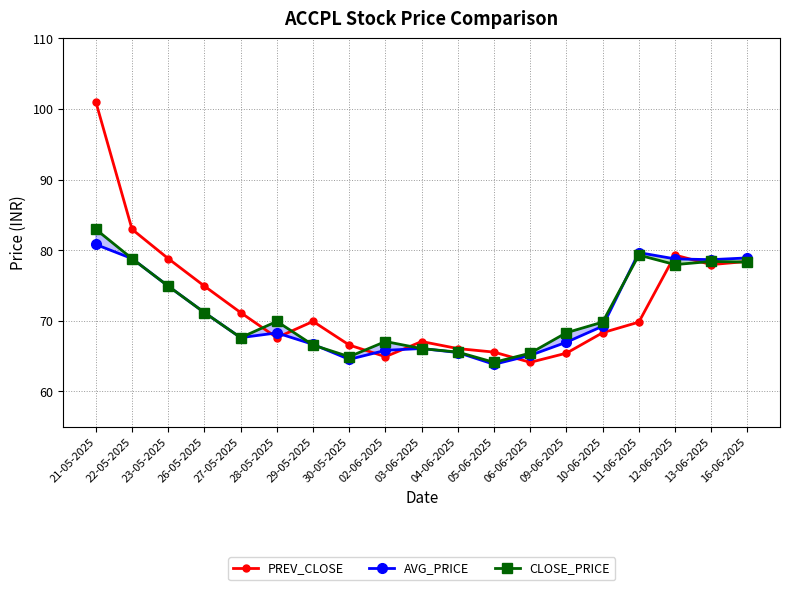

How many lines are shown in the chart?

3